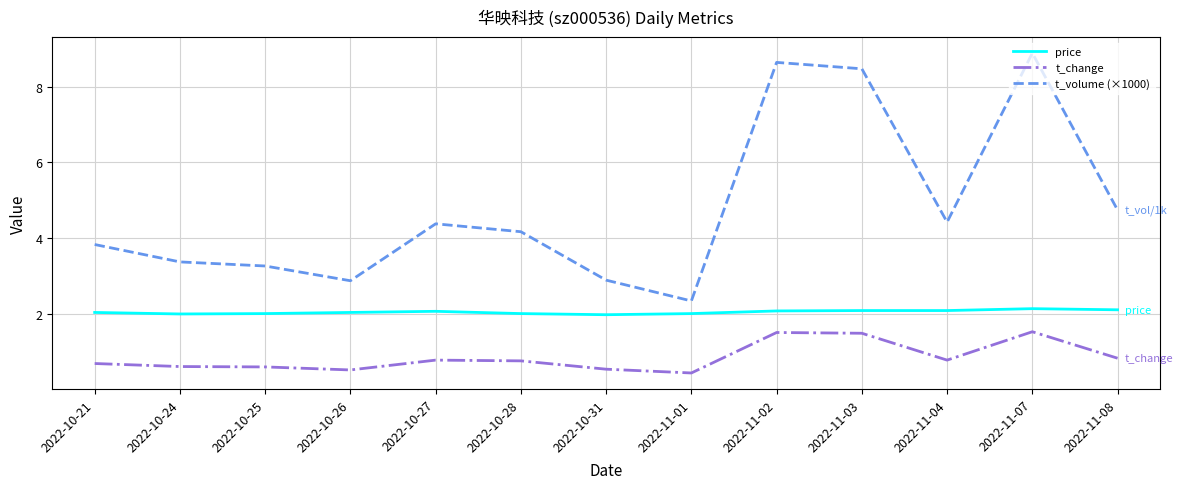

Does the chart display data point markers on the line(s)?

No